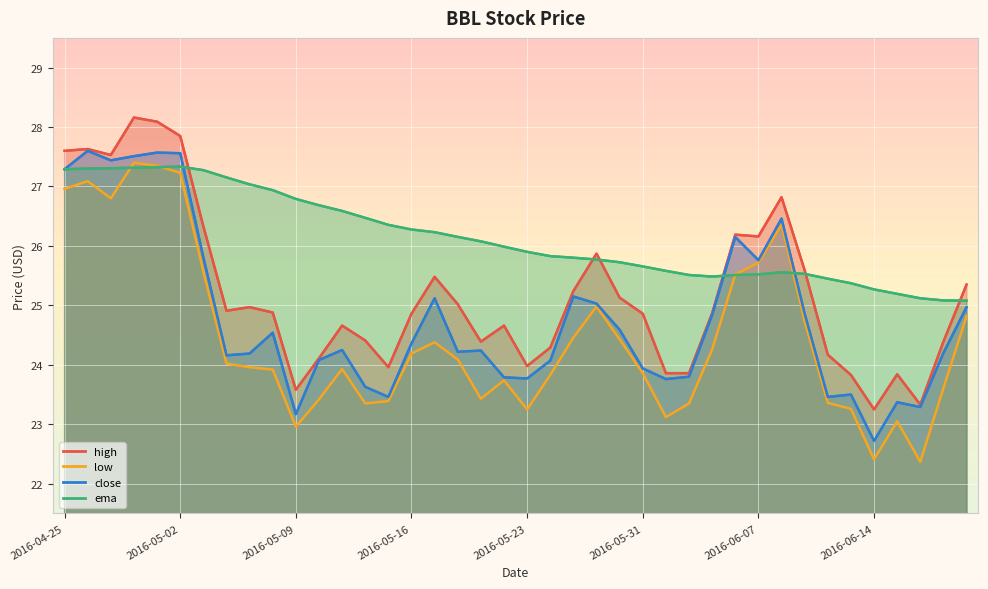

What is the sum of the close values at 27 and 30?

49.6